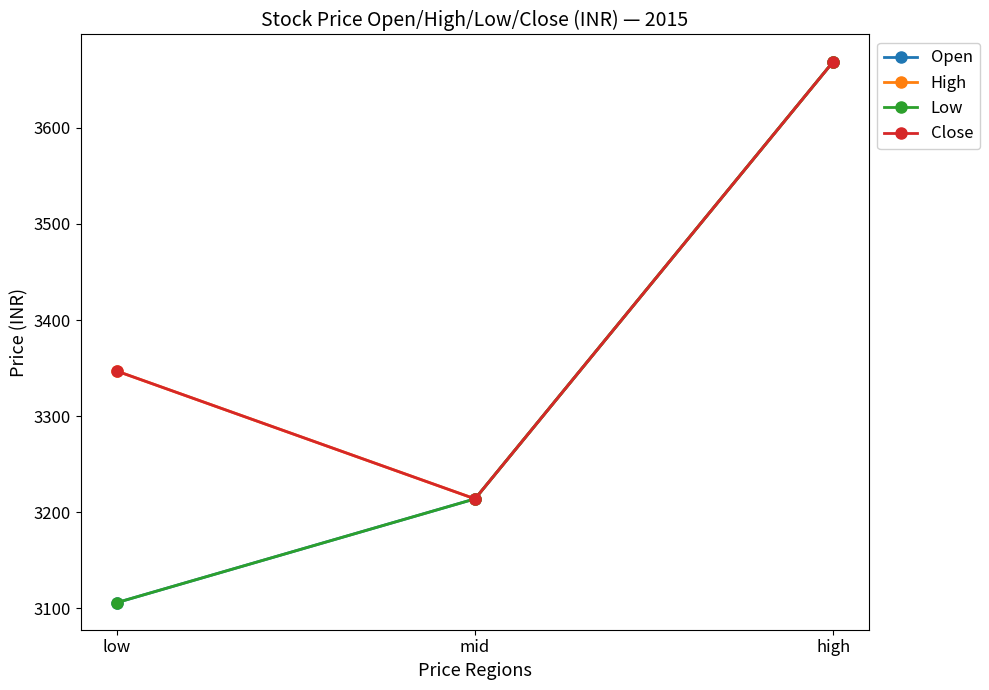

What is the total value across all series at high?

14676